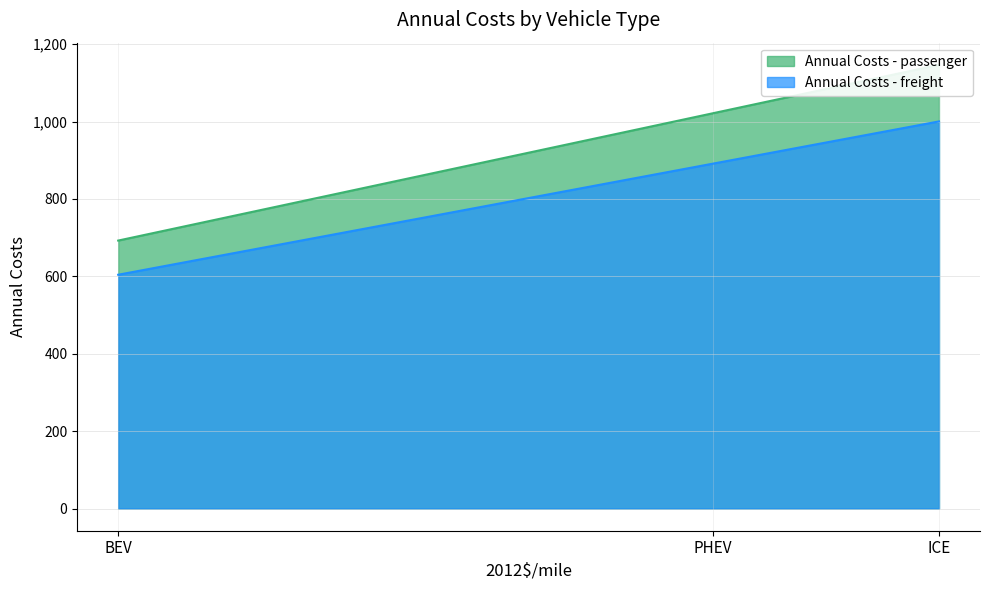

Which category has the highest value in the Annual Costs - freight series?

ICE